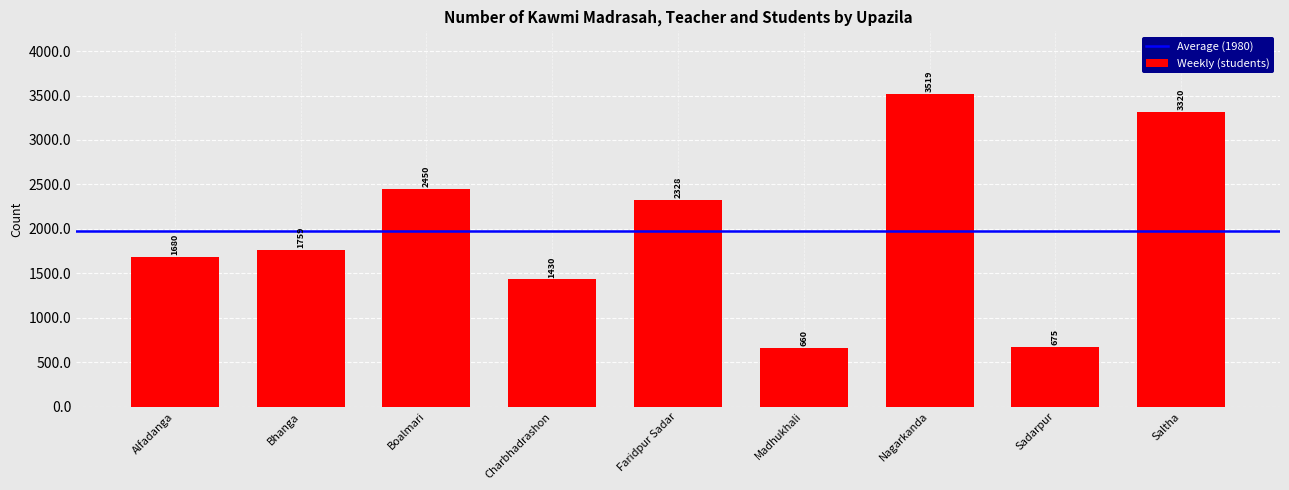

What is the change in value from Charbhadrashon to Saltha?

+1890